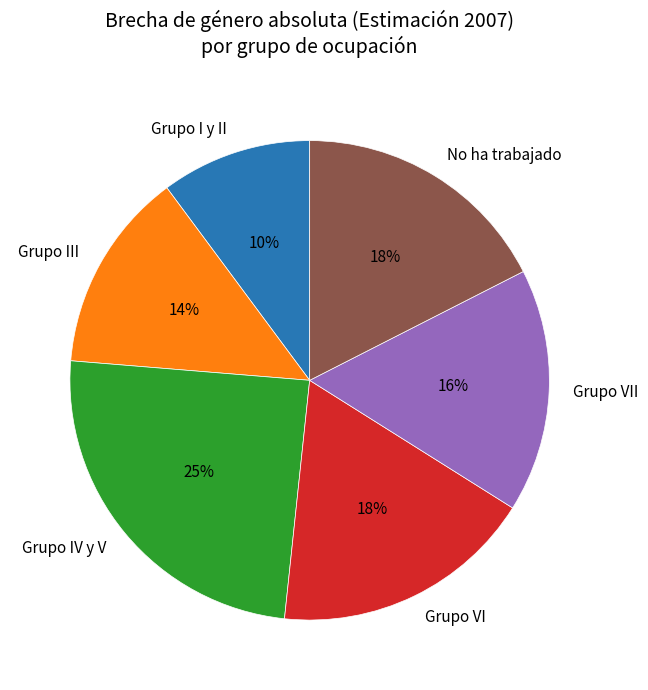

Is there a majority slice in this chart?

No